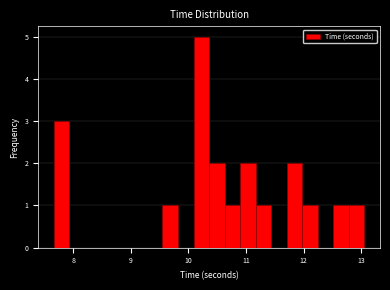

Around what value on the x-axis is the tallest bar? Give the approximate position of its centre, as read against the axis.

10.2